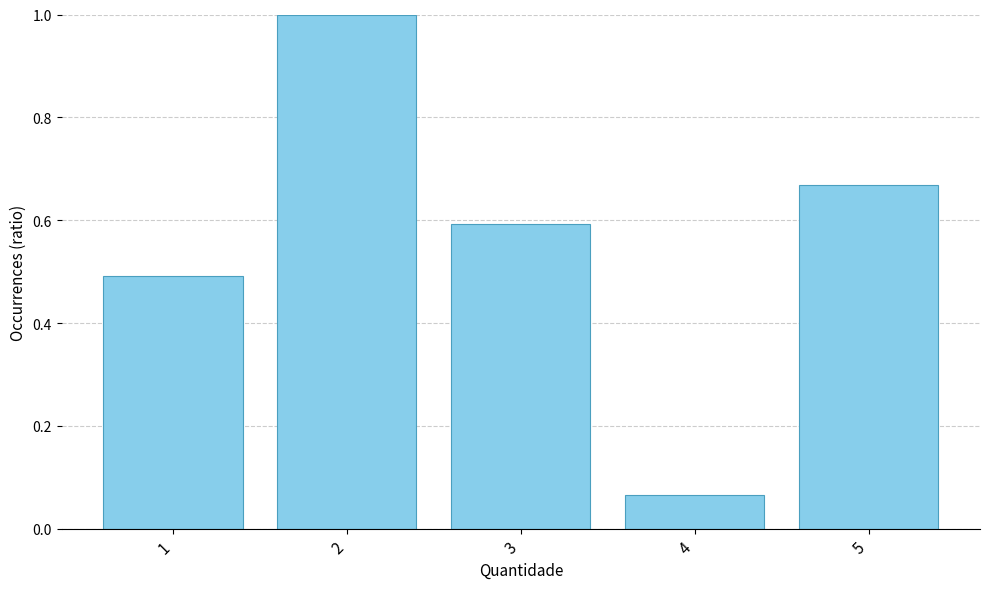

Rank the categories by value from lowest to highest.

4, 1, 3, 5, 2